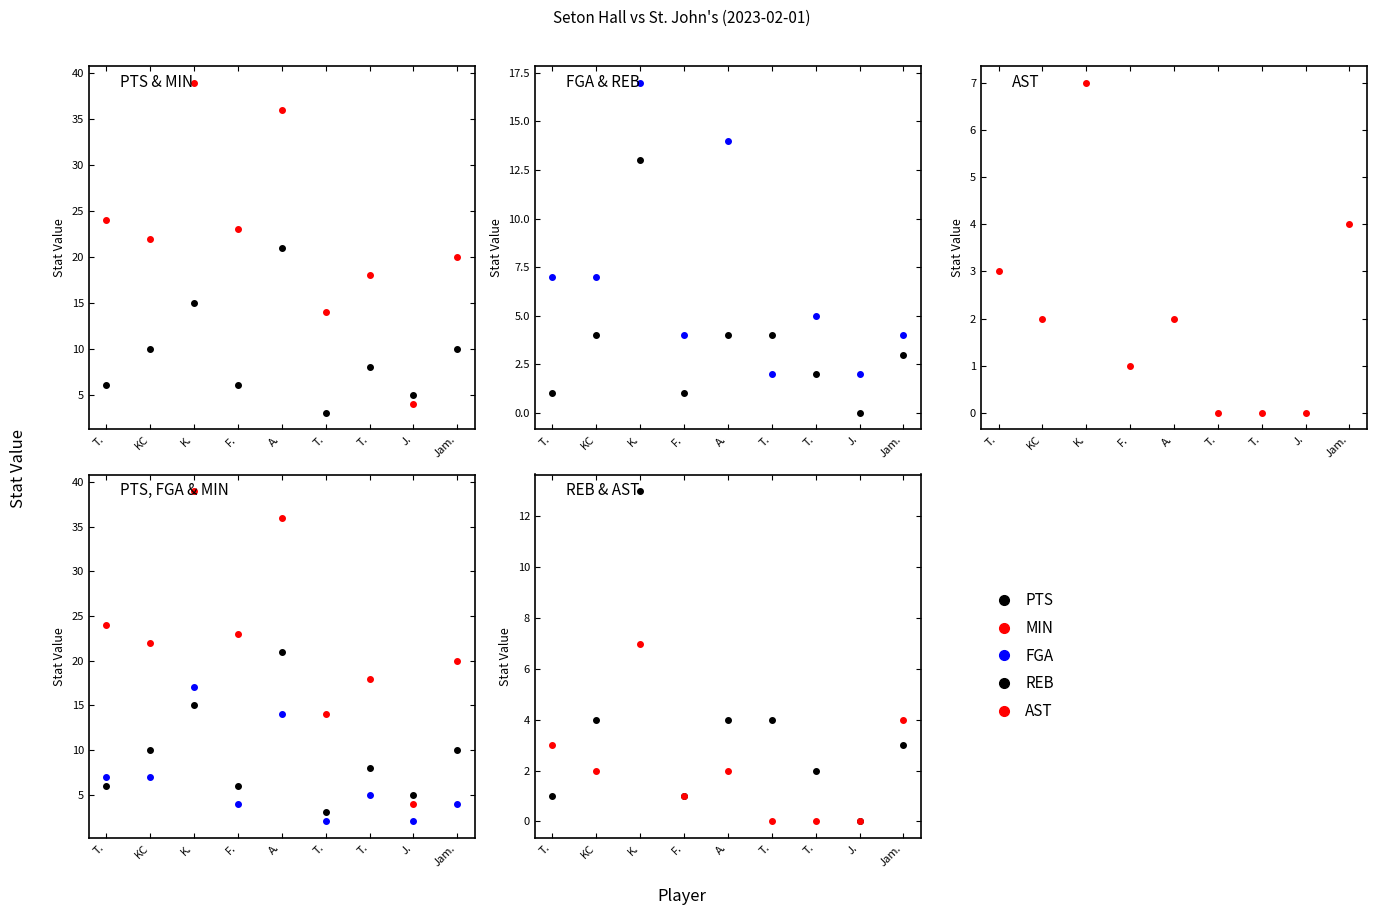

Reading left to right, list all the values displayed in this chart.

PTS: 6	10	15	6	21	3	8	5	10
MIN: 24	22	39	23	36	14	18	4	20
FGA: 7	7	17	4	14	2	5	2	4
REB: 1	4	13	1	4	4	2	0	3
AST: 3	2	7	1	2	0	0	0	4